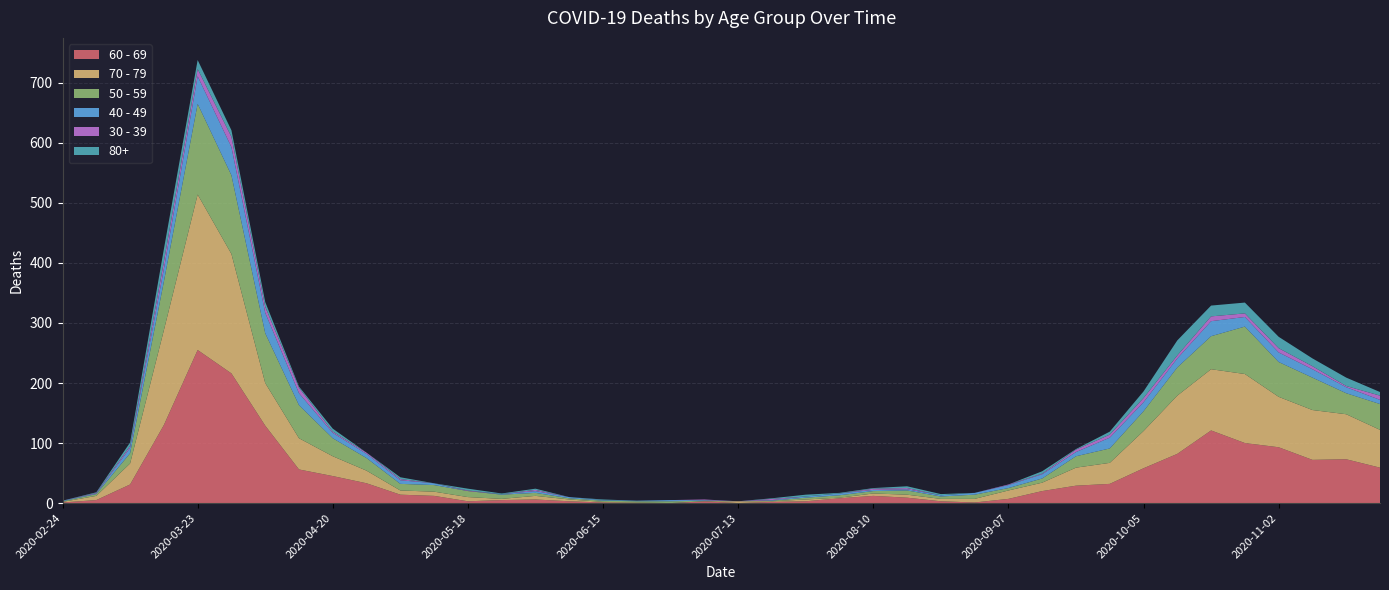

Reading left to right, what are all the values shown in this chart?

40 - 49: 1	1	9	21	46	47	34	20	9	7	6	3	0	1	3	2	1	1	2	1	0	1	2	3	2	2	2	3	5	7	7	18	15	15	25	16	16	14	10	7
50 - 59: 1	3	17	81	151	131	83	55	30	21	11	11	10	7	5	2	2	2	3	1	0	1	3	4	4	7	4	7	4	7	19	24	33	47	55	79	58	54	35	43
60 - 69: 1	5	31	130	255	216	129	56	45	33	14	12	3	5	6	3	1	0	0	3	0	2	3	8	12	9	3	1	7	20	29	32	58	82	121	100	93	72	73	59
70 - 79: 1	7	35	158	259	199	71	52	33	21	7	7	7	2	6	3	1	1	0	0	3	1	3	1	4	5	4	6	14	14	30	35	62	97	102	115	84	83	75	63
80+: 0	1	6	21	15	11	8	2	5	0	3	0	3	1	2	0	1	0	0	0	0	1	3	1	1	3	2	0	0	4	1	5	11	25	18	18	19	13	14	6
30 - 39: 0	1	3	12	12	17	10	9	2	2	2	0	1	0	2	0	0	0	0	1	0	2	0	0	2	2	0	0	1	1	4	5	7	5	8	6	7	5	2	7